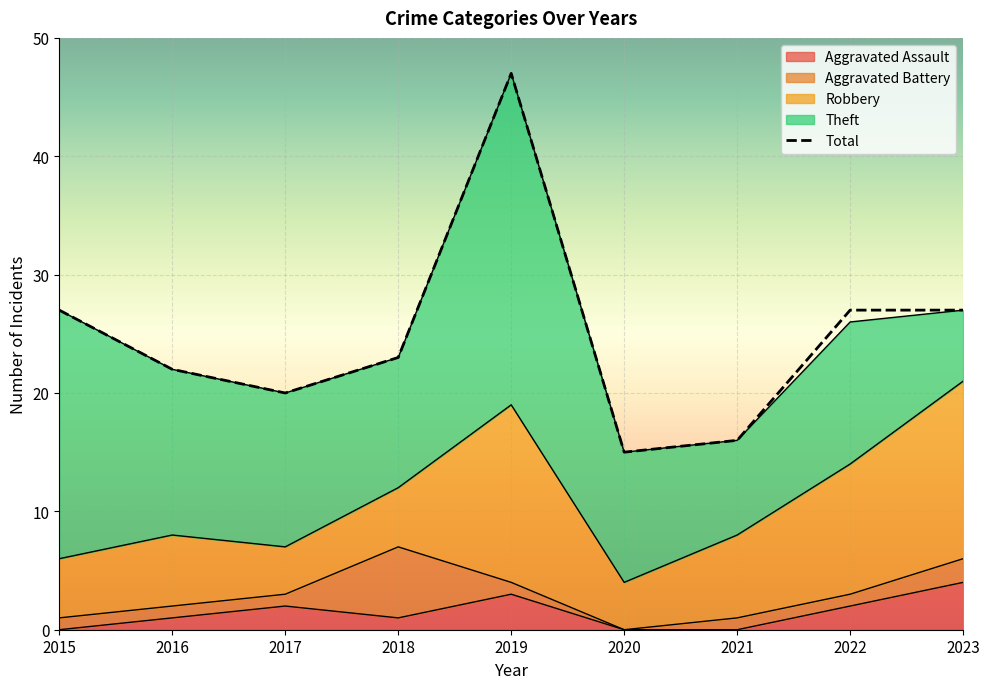

How many interior local valleys does the Robbery series have?

2